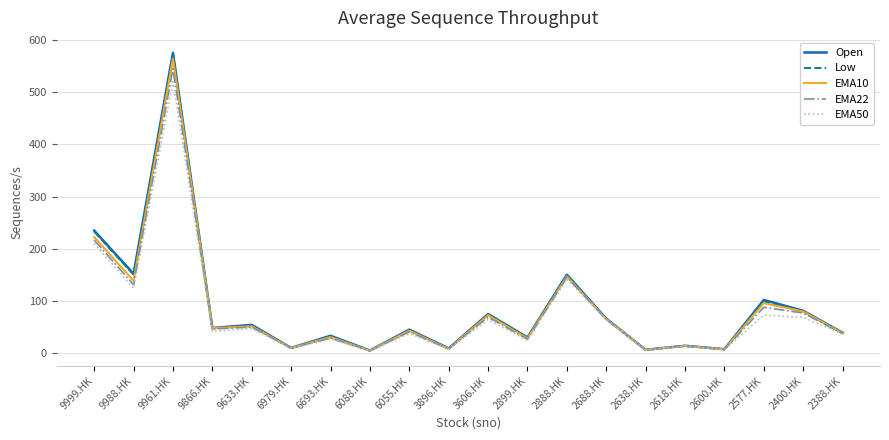

Where do Low and EMA10 first cross each other?

9961.HK and 9866.HK